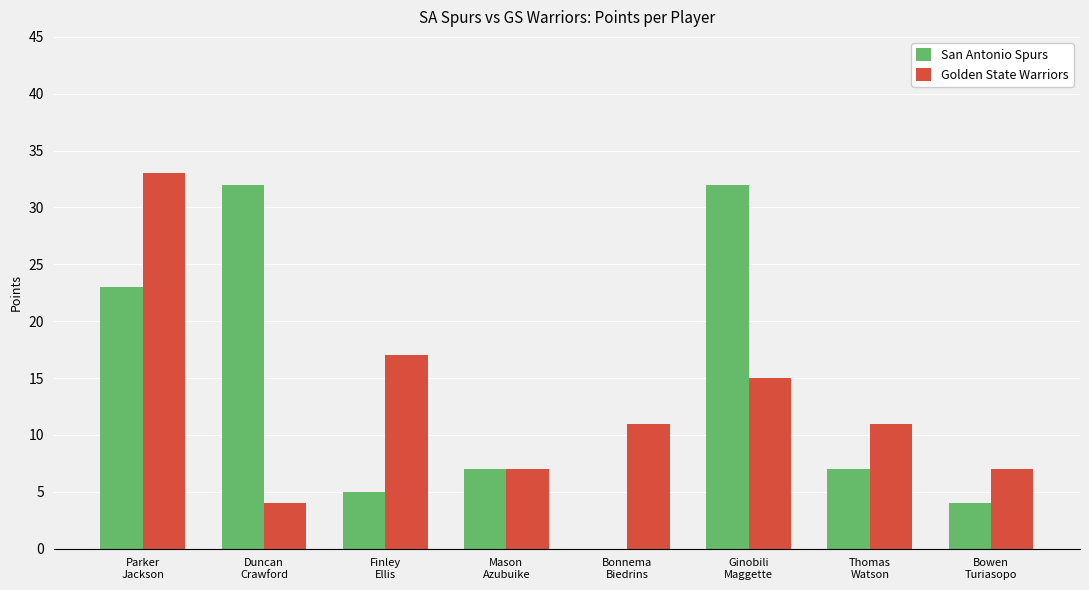

How many series are shown in this chart?

2